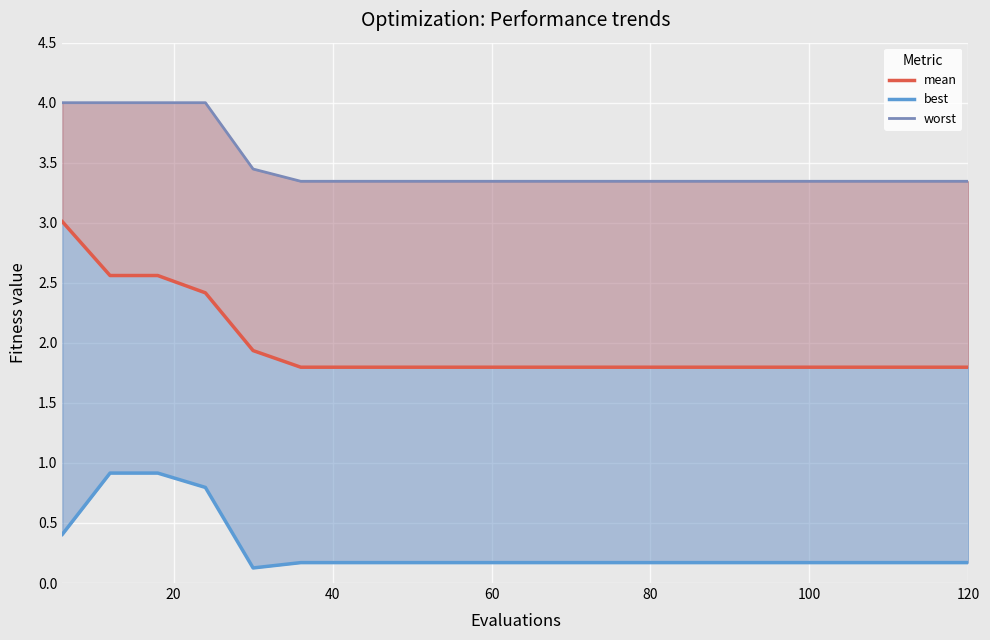

What is the average value of the worst series?

3.5